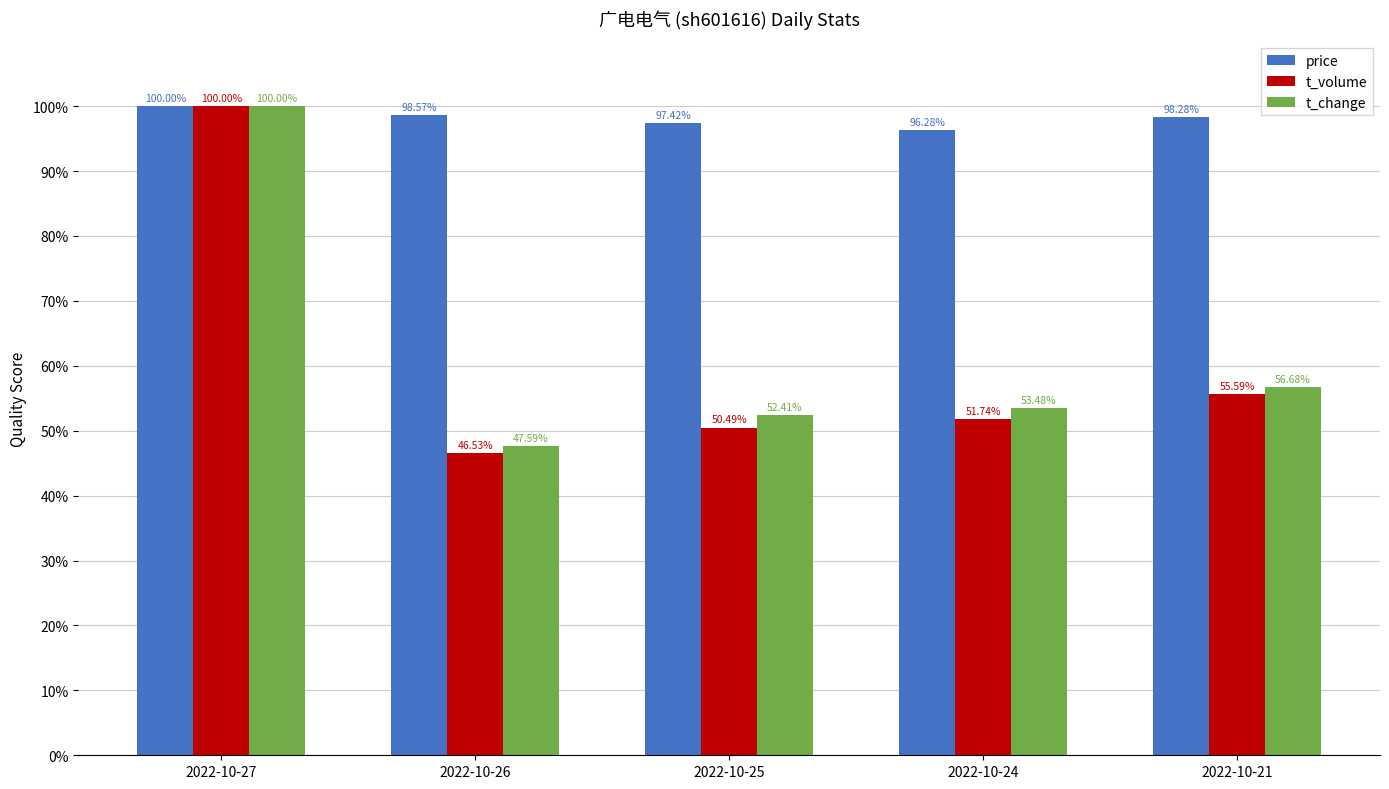

Reading left to right, extract all data points from this chart.

price: 2022-10-27=100.0	2022-10-26=98.6	2022-10-25=97.4	2022-10-24=96.3	2022-10-21=98.3
t_volume: 2022-10-27=100.0	2022-10-26=46.5	2022-10-25=50.5	2022-10-24=51.7	2022-10-21=55.6
t_change: 2022-10-27=100.0	2022-10-26=47.6	2022-10-25=52.4	2022-10-24=53.5	2022-10-21=56.7